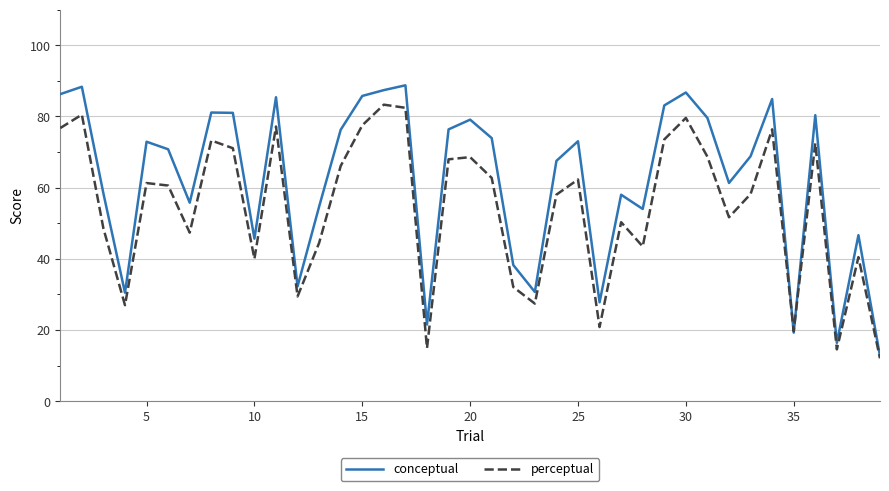

Rank the series by their maximum value, from highest to lowest.

conceptual, perceptual